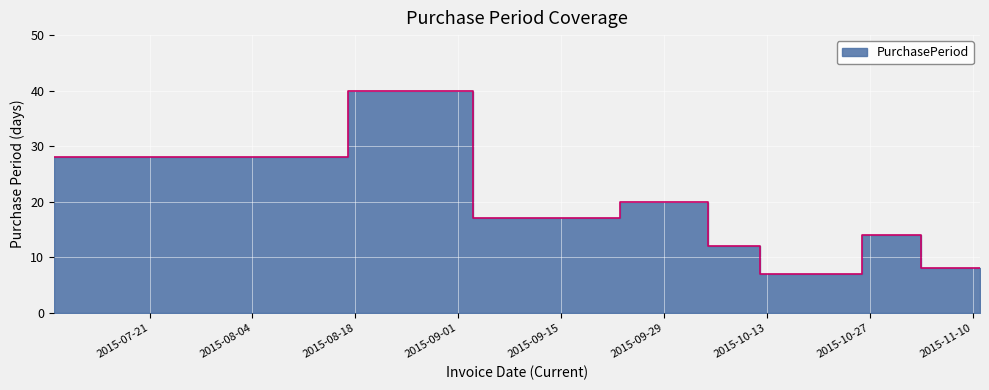

At which category does the chart reach its peak across all series?

2015-08-17